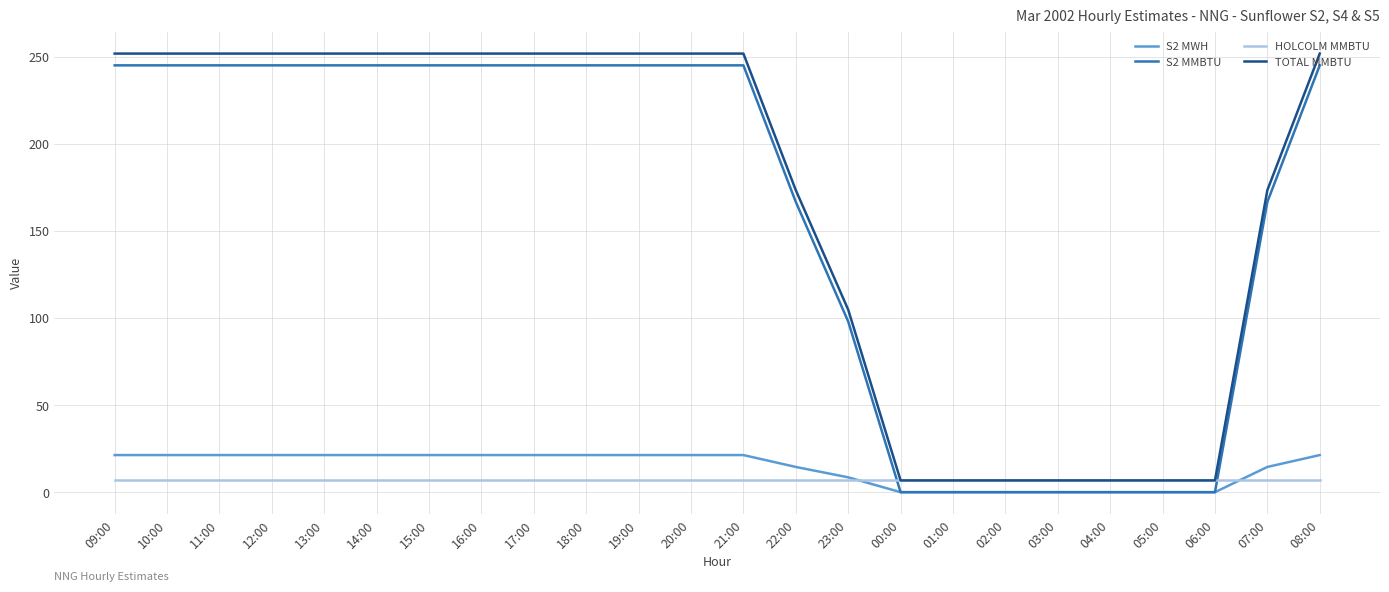

Is the value of TOTAL MMBTU at 17:00 greater than the value of HOLCOLM MMBTU at 01:00?

Yes